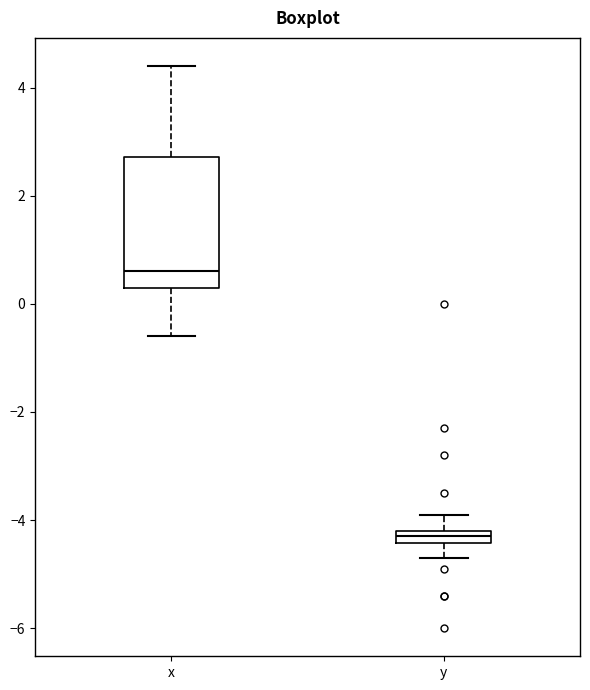

Which box is the tallest, from its lower edge to its upper edge?

x